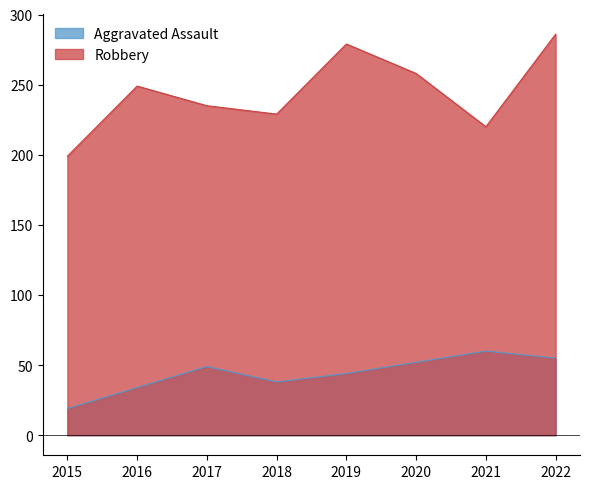

Which series has the largest total across all categories?

Robbery